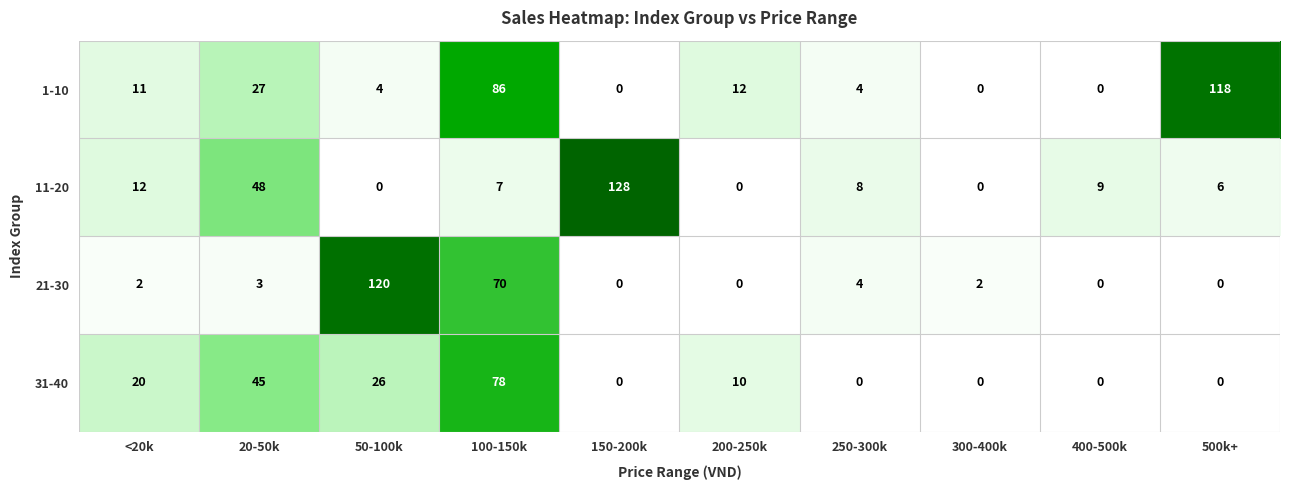

Where is 31-40 nearest to the value 39?

20-50k